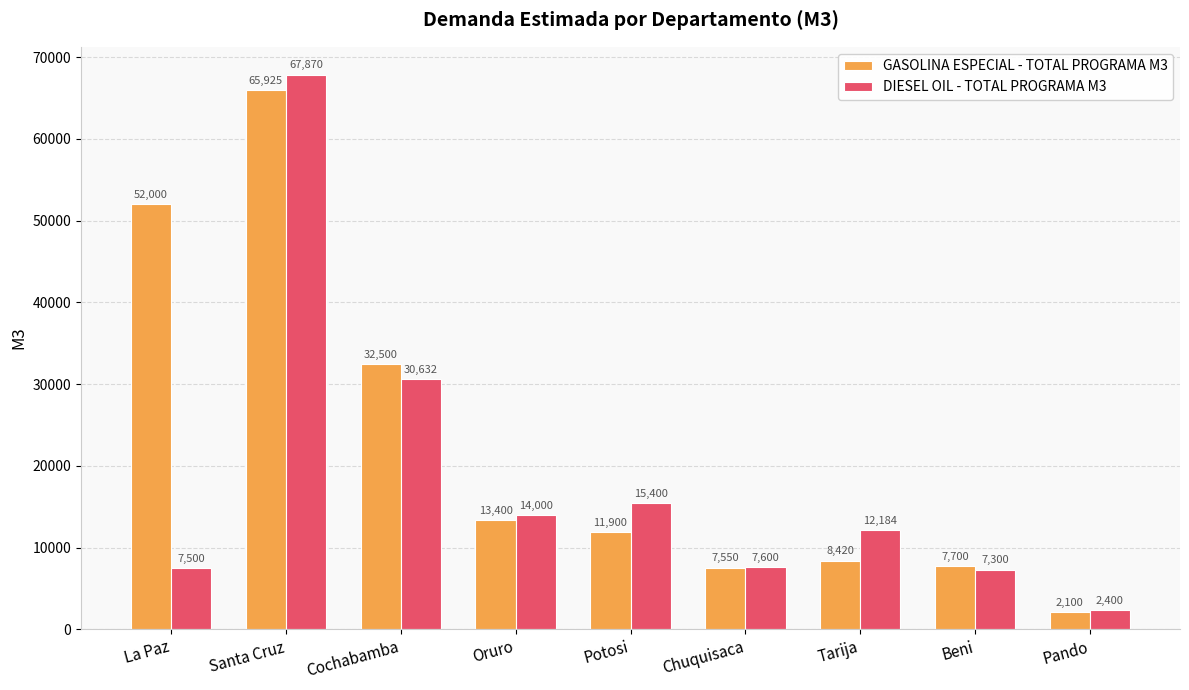

Is it true that DIESEL OIL - TOTAL PROGRAMA M3 equals 67870 at Santa Cruz?

True